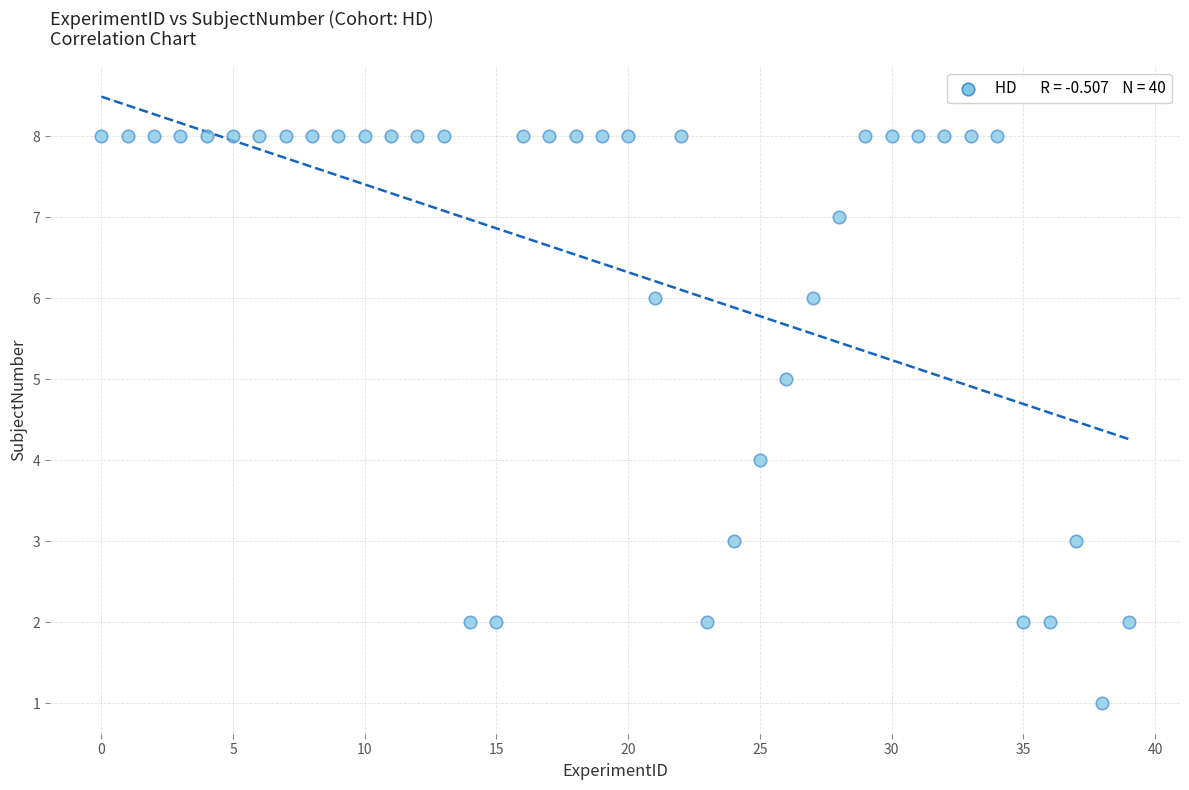

What is the range of Y values (max minus min)?

7